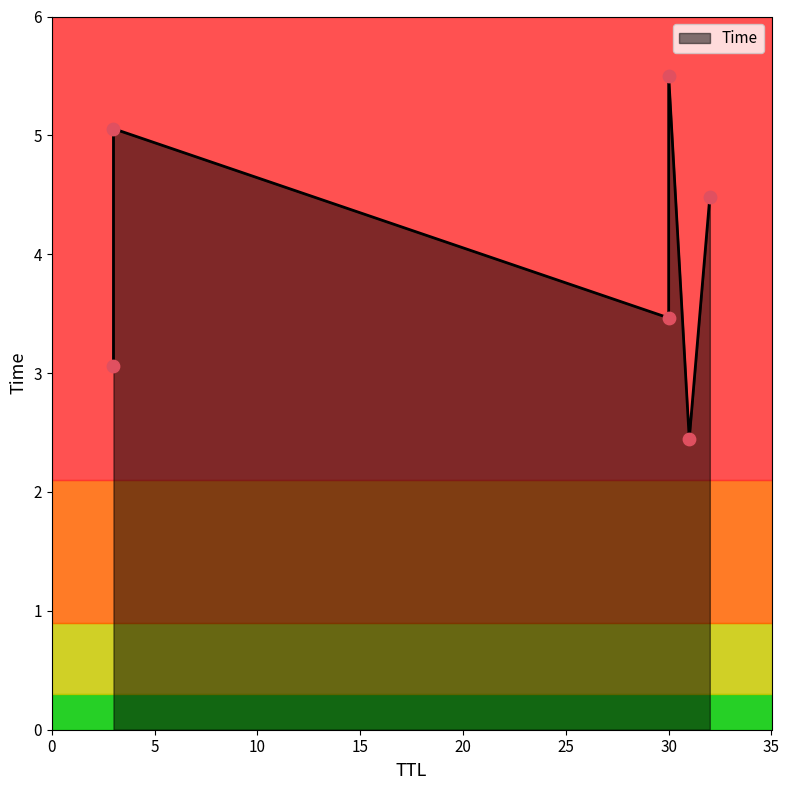

What is the change in value from 31 to 3?

+2.6